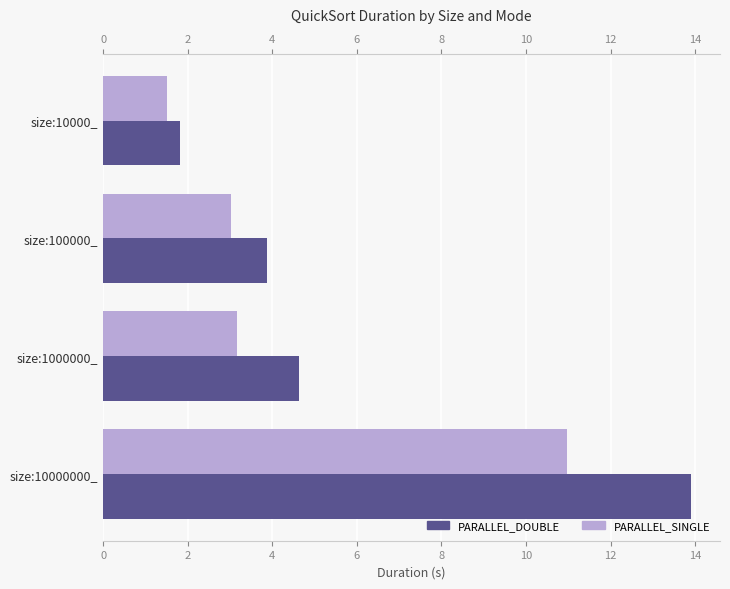

How many groups of bars are there?

4